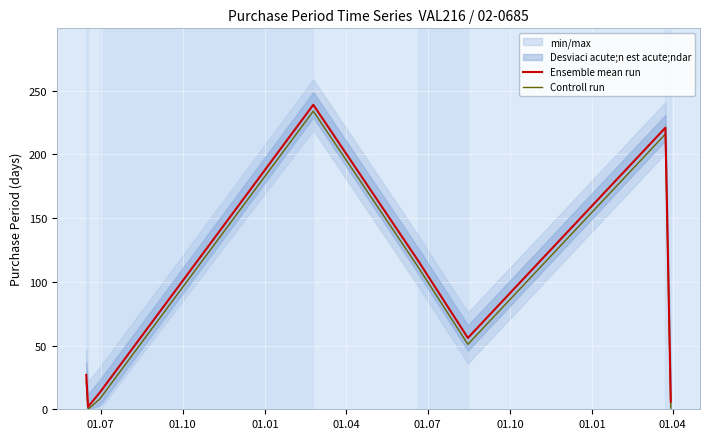

Rank the series by their average value, from lowest to highest.

Controll run, Ensemble mean run